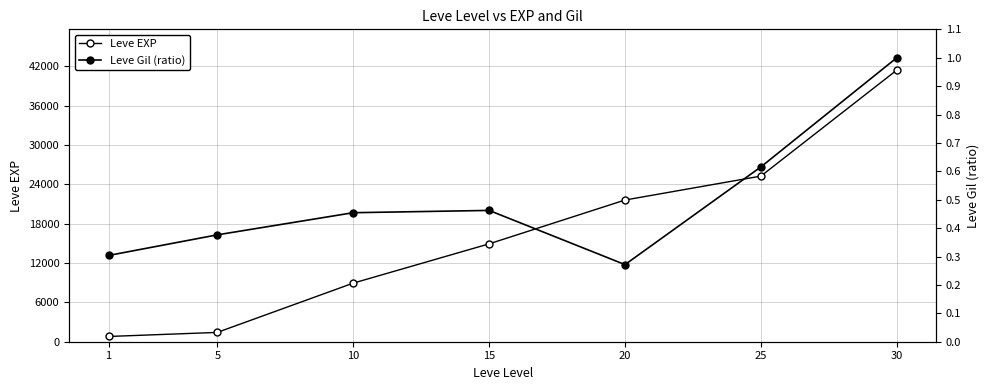

True or false: Leve EXP has a value of 429.7 at 5.

False